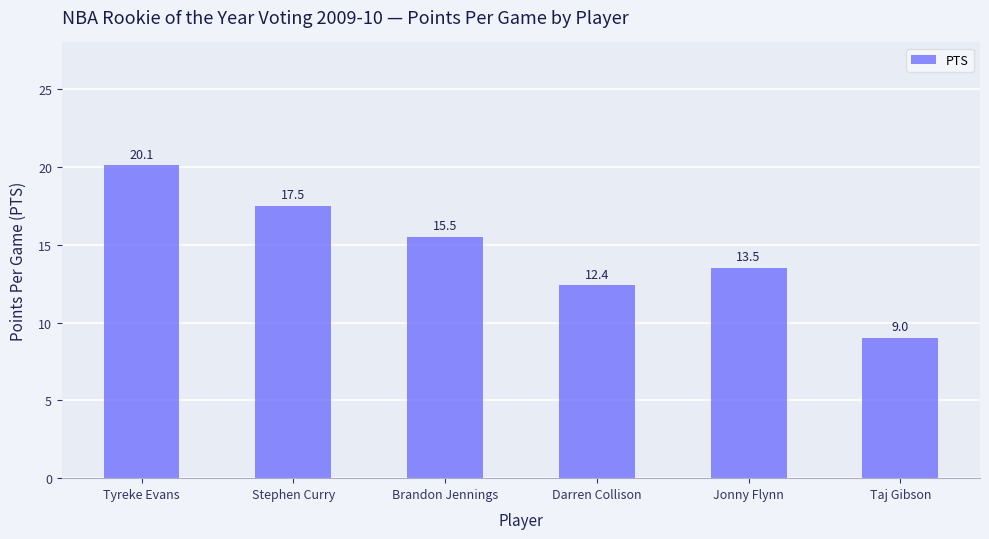

The value at Taj Gibson is 9.0. True or false?

True